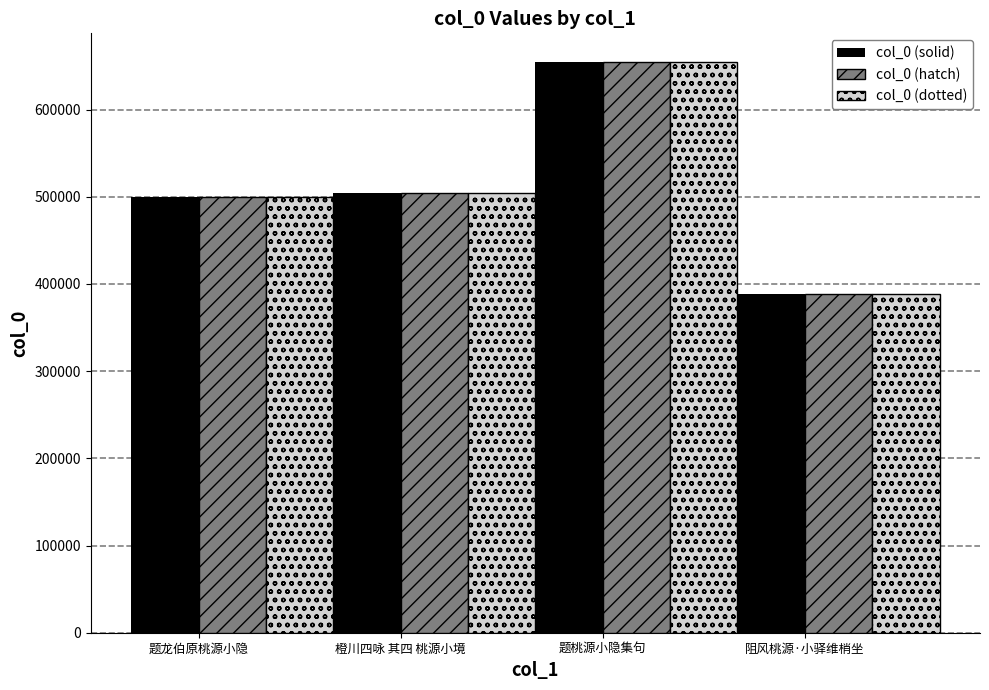

At how many categories does at least one series exceed 566472?

1